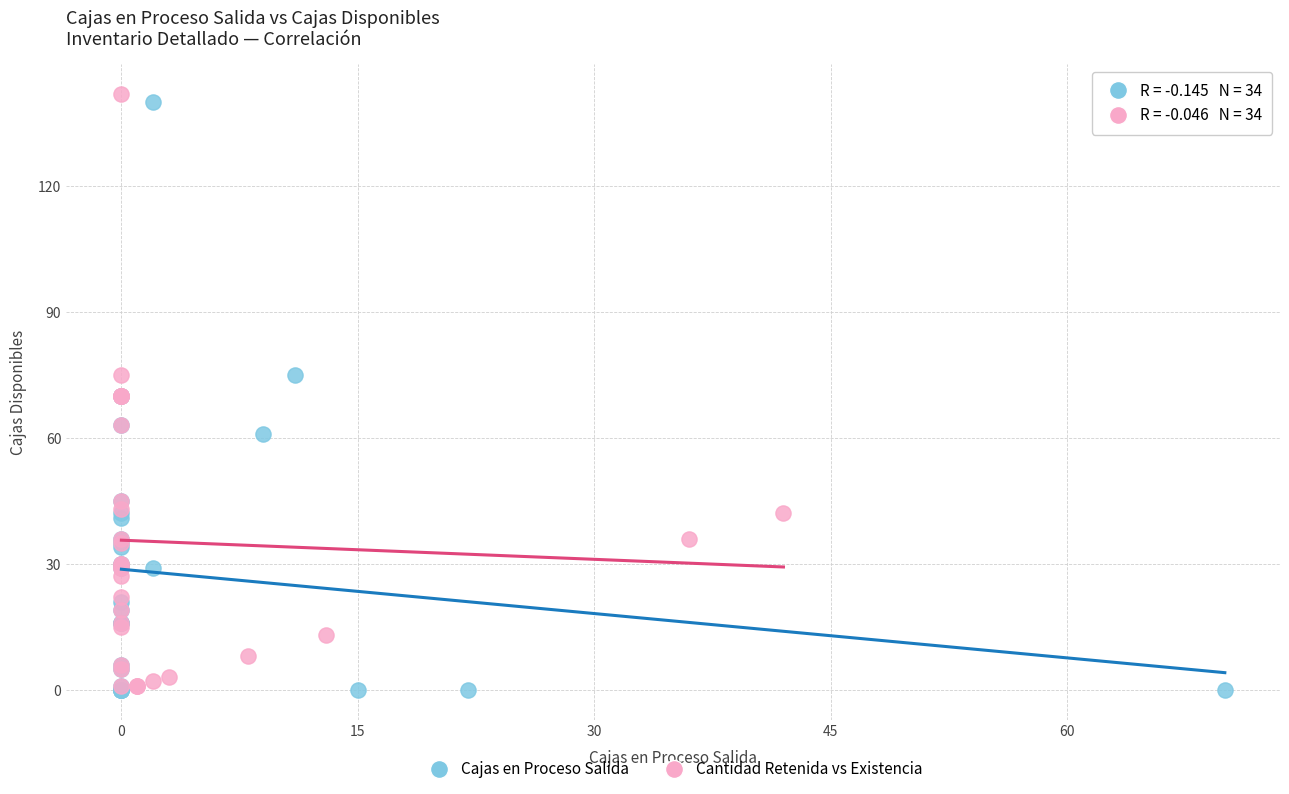

Which series has the widest spread of Y values?

Cantidad Retenida vs Existencia